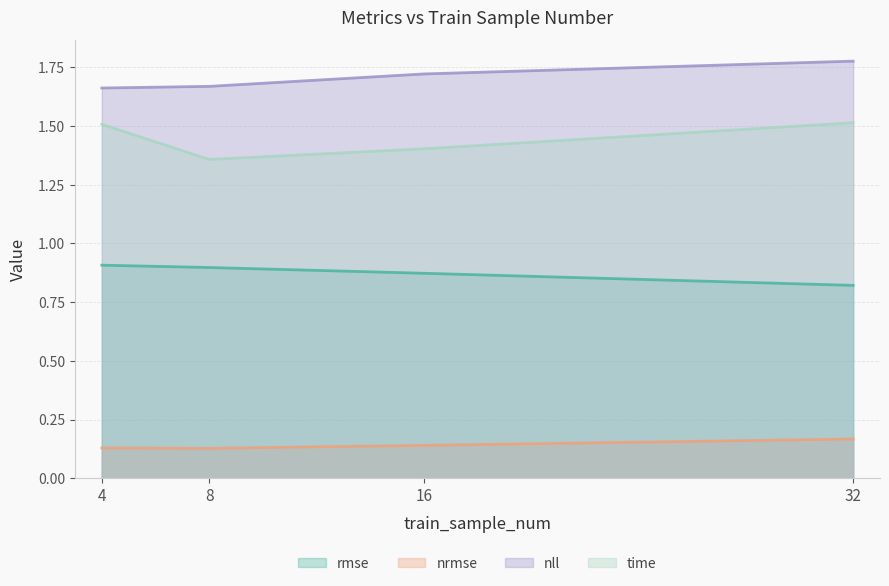

True or false: nll and time intersect in this chart.

False